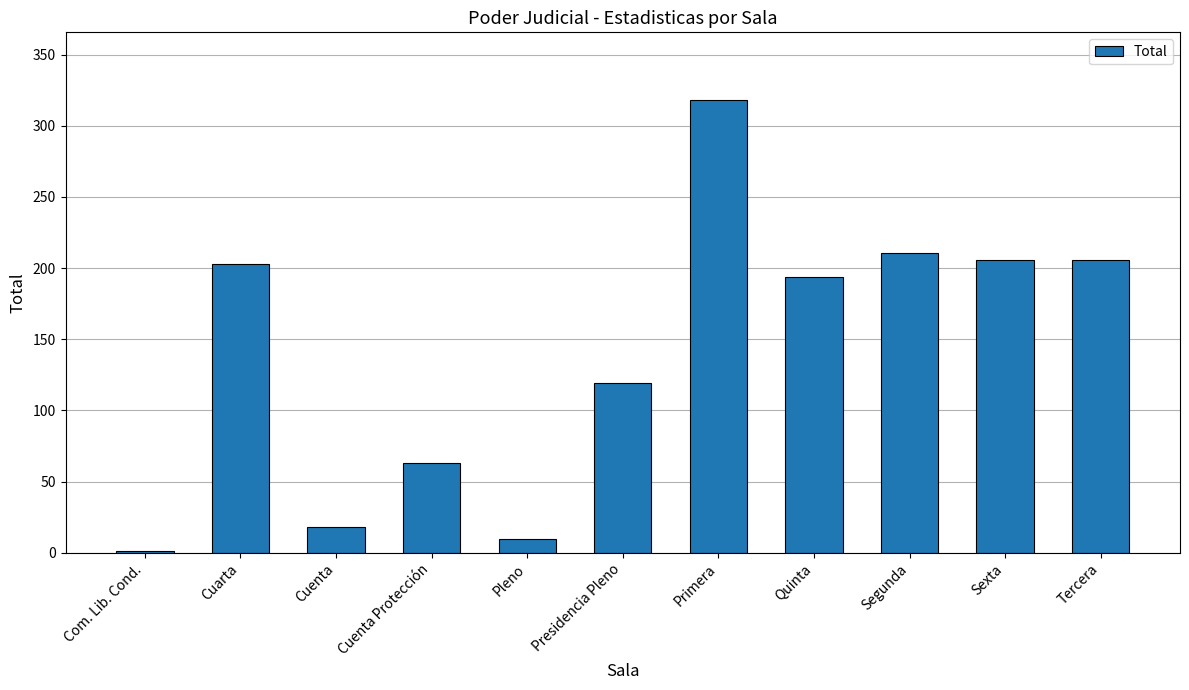

Which label corresponds to the largest value in the chart?

Primera